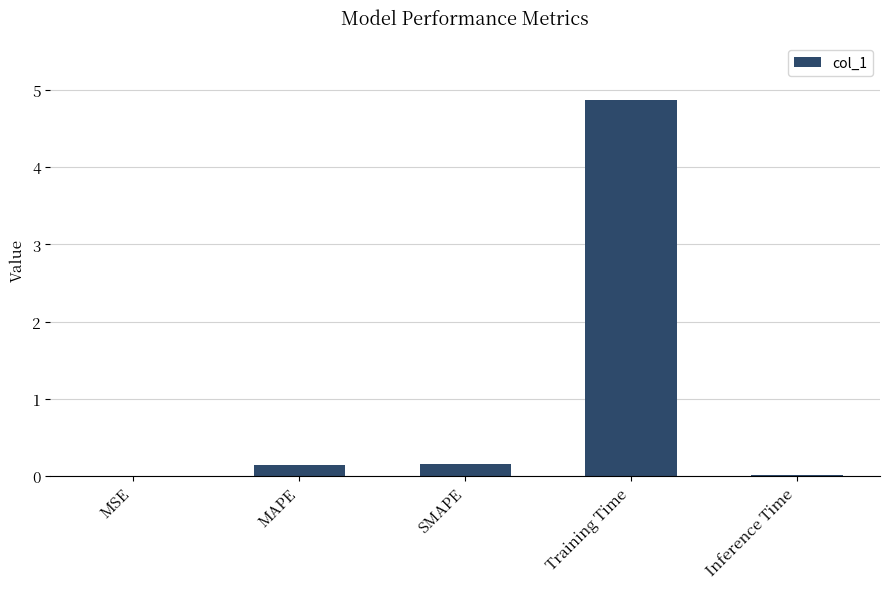

Which category has the highest value across all series?

Training Time